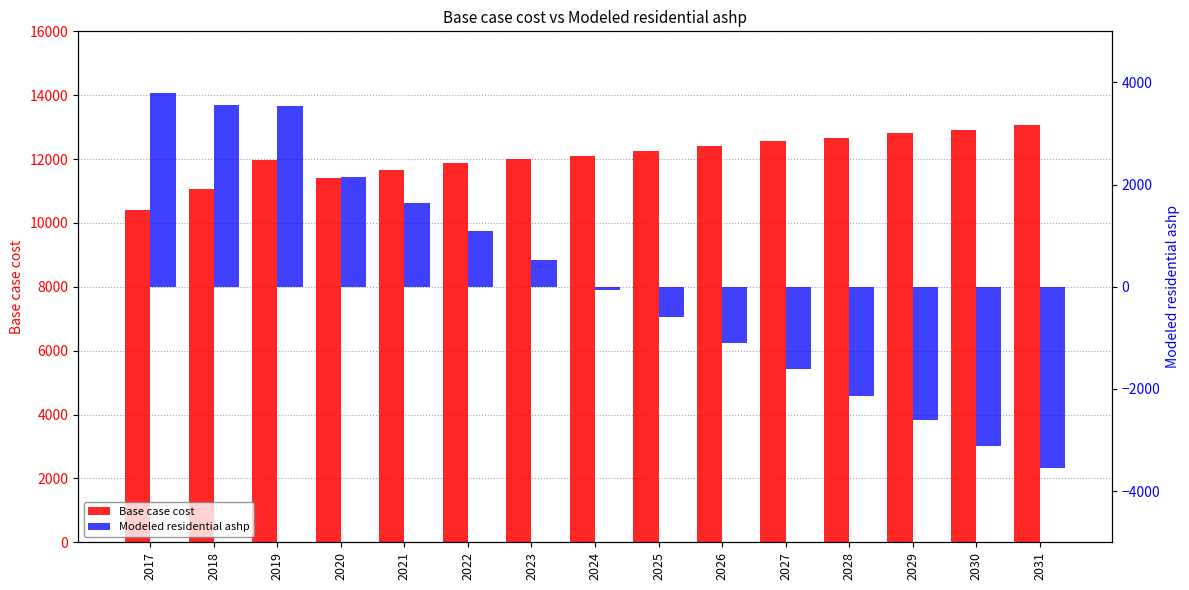

Between 2018 and 2026, which series saw the biggest shift?

Modeled residential ashp